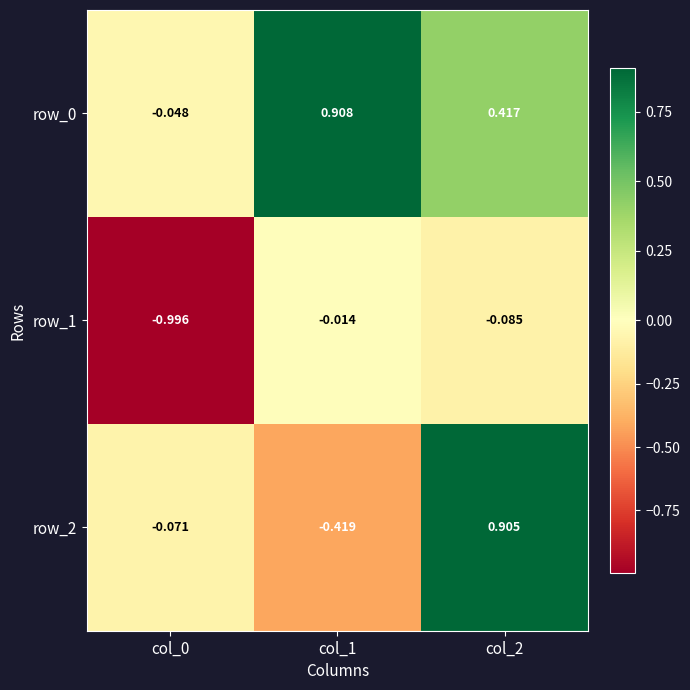

Count the number of data series in this chart.

3